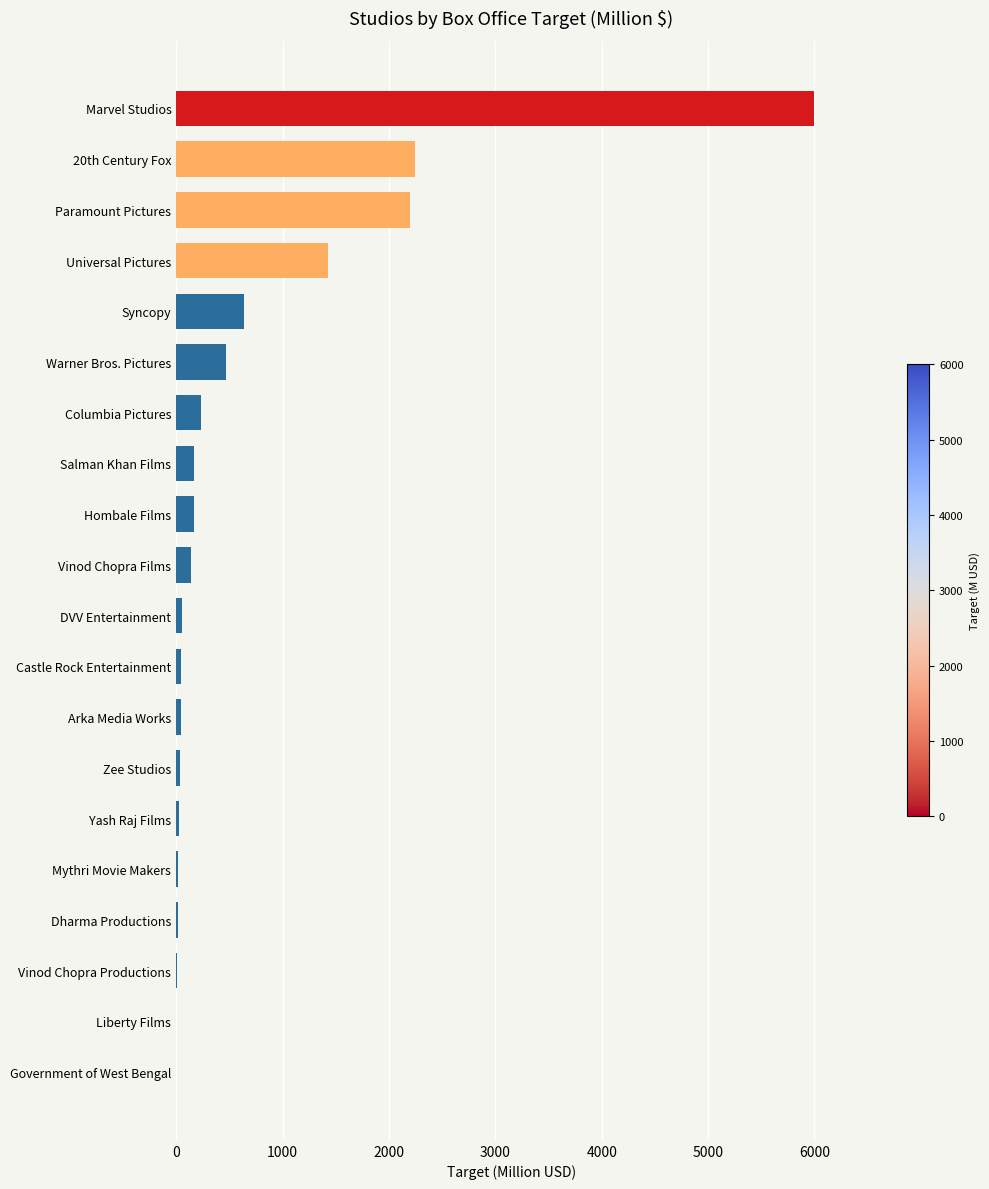

What is the approximate value at Marvel Studios?

6000.0